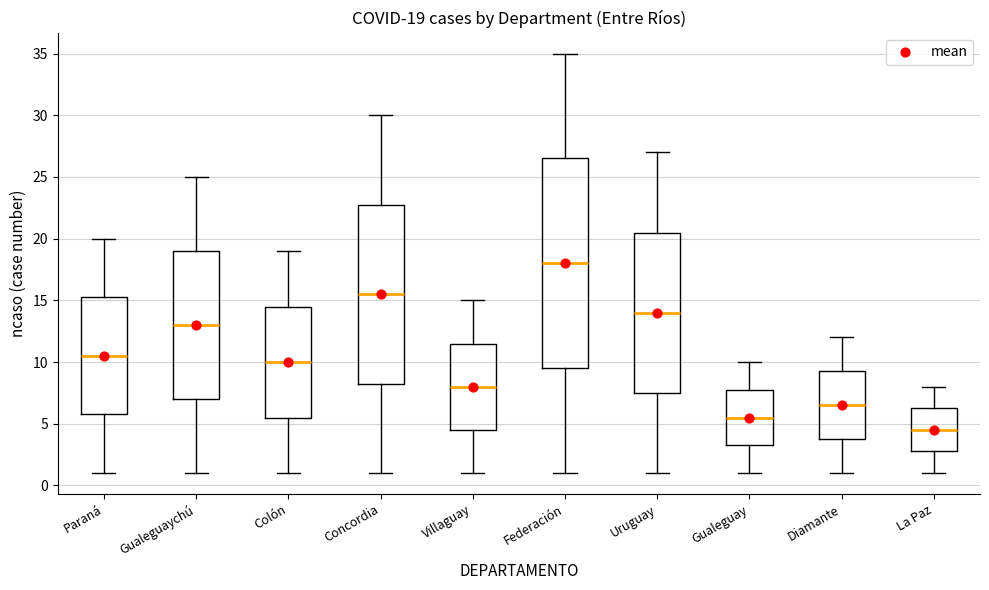

Which box has the lowest median line?

La Paz